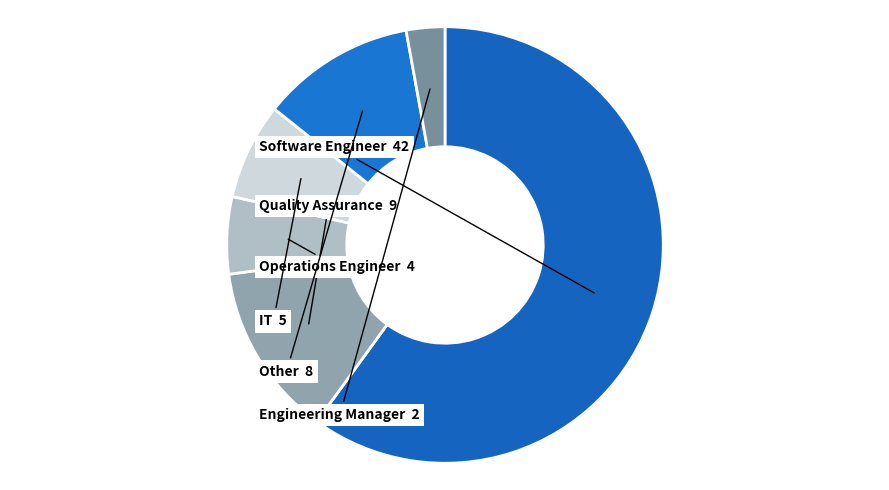

How many segments does this pie chart have?

6